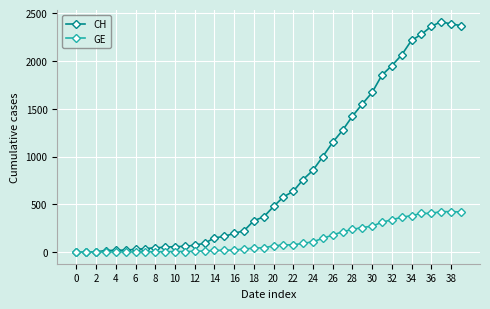

Rank the series by their average value, from lowest to highest.

GE, CH